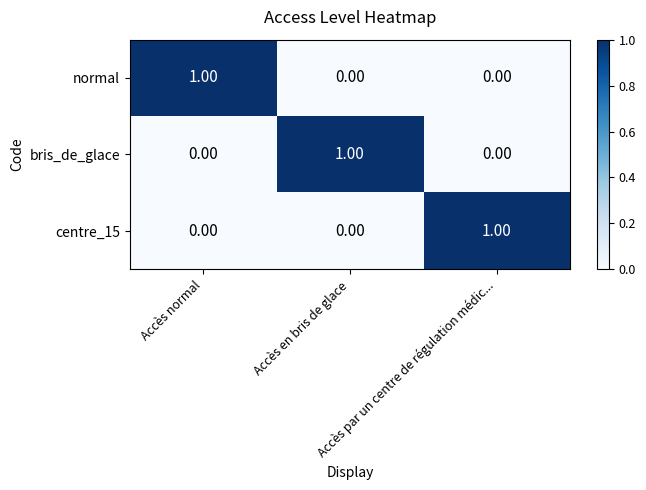

At how many categories does at least one series exceed 0?

3